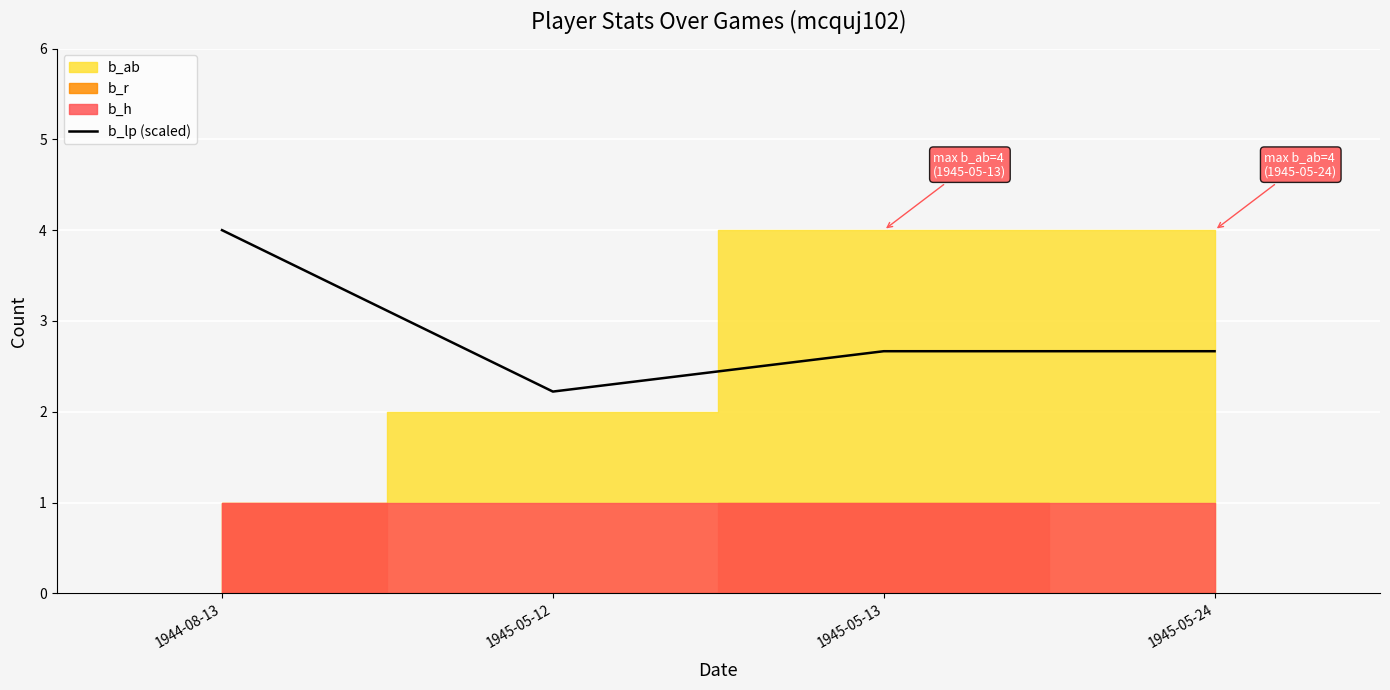

Reading left to right, list all the values displayed in this chart.

4.0	2.2	2.7	2.7